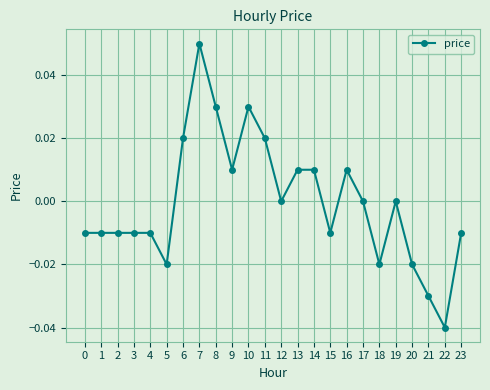

How many categories are shown in the chart?

24